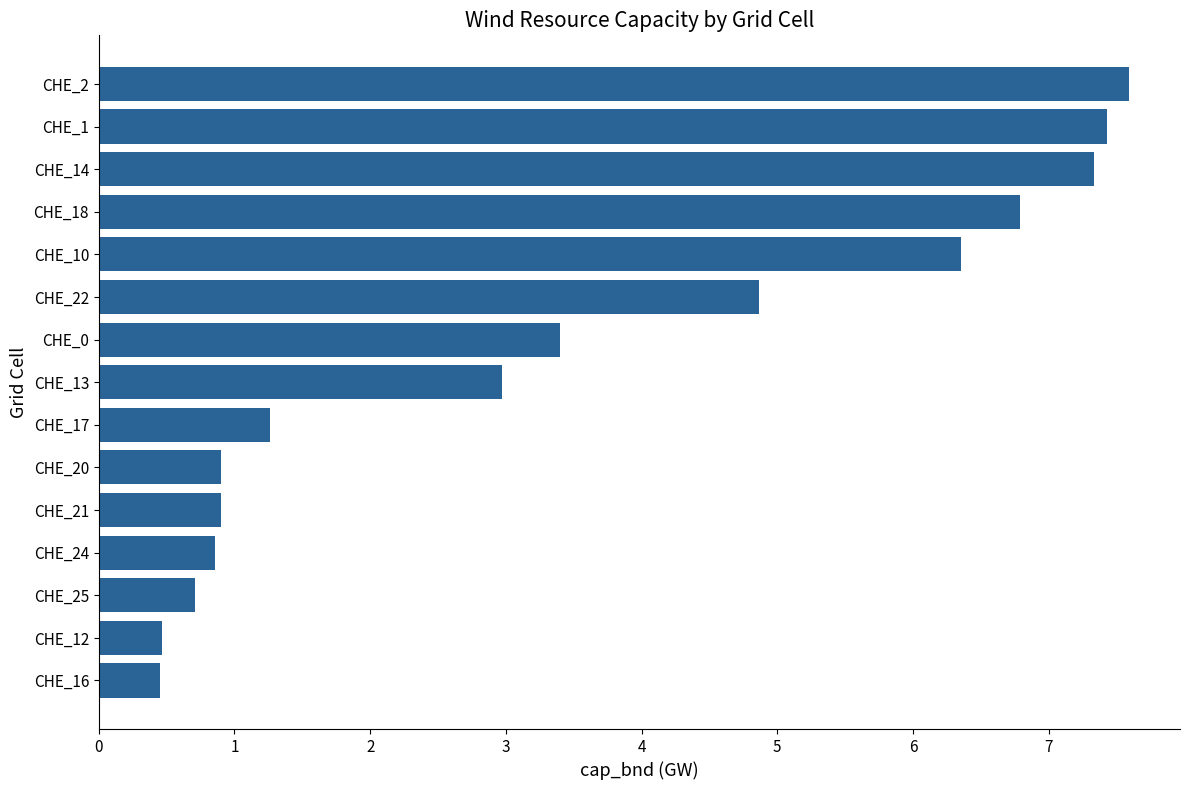

Does the chart contain any negative values?

No